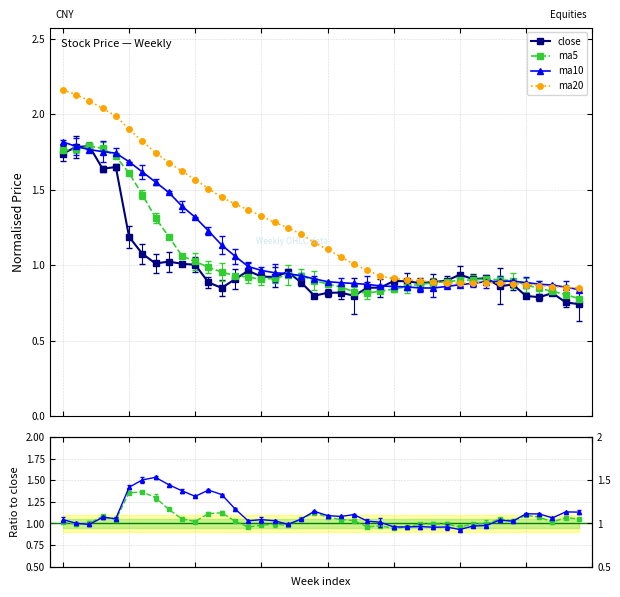

At how many categories does at least one series exceed 0?

40